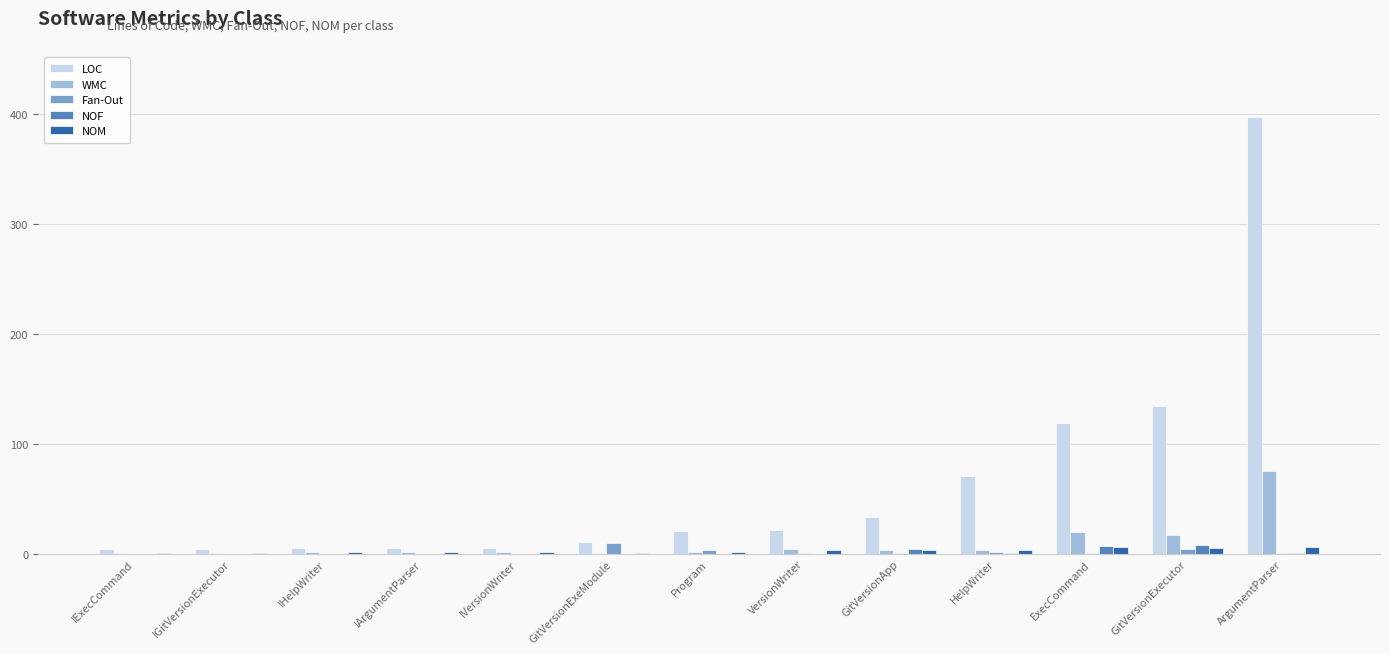

At which label is WMC closest to 38?

ExecCommand